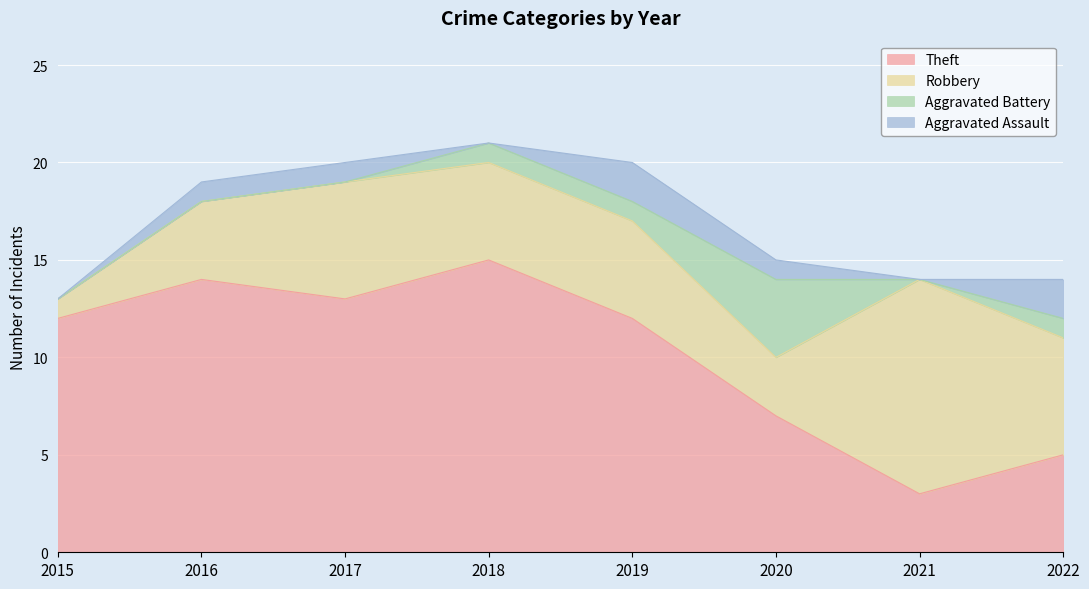

Is it true that Aggravated Assault equals 0 at 2018?

True